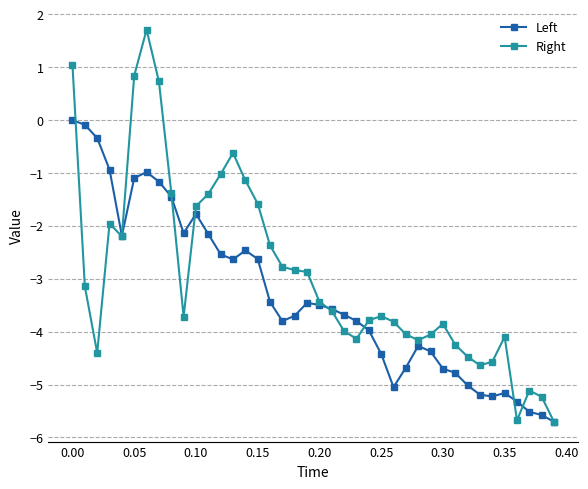

List the series in order of their overall mean, highest first.

Right, Left